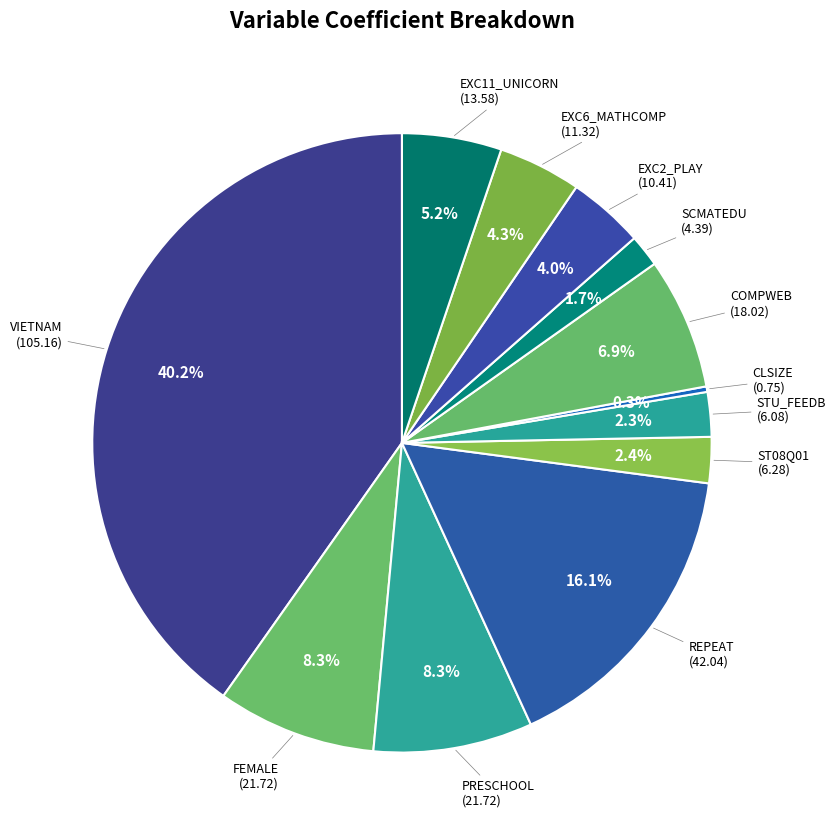

How many slices are in this pie chart?

12